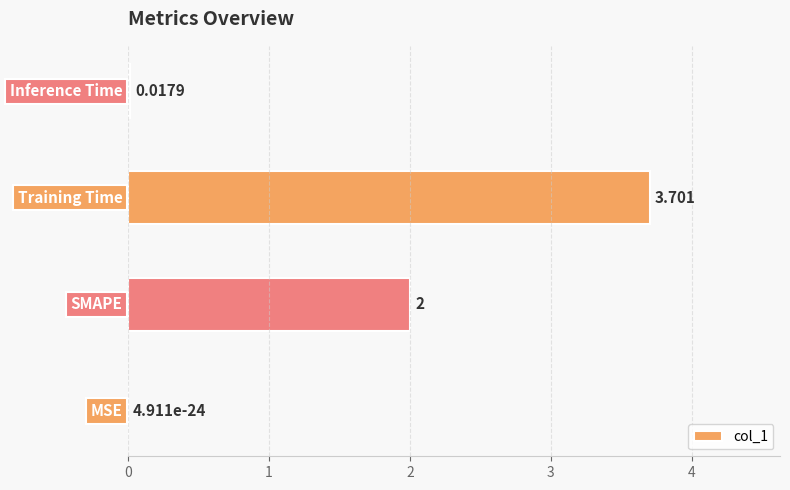

What is the difference between the second highest and second lowest values?

2.0